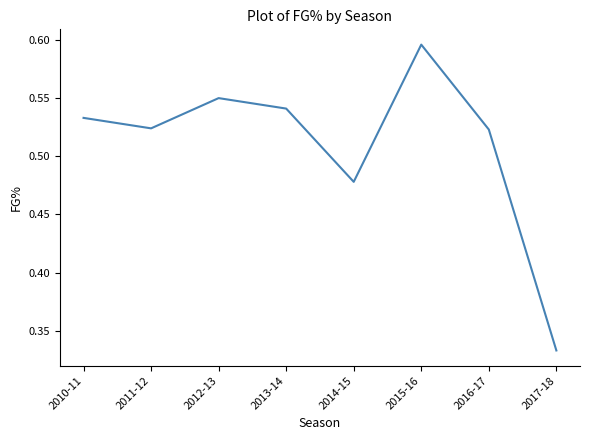

True or false: the data has more than 0 interior local peaks.

True